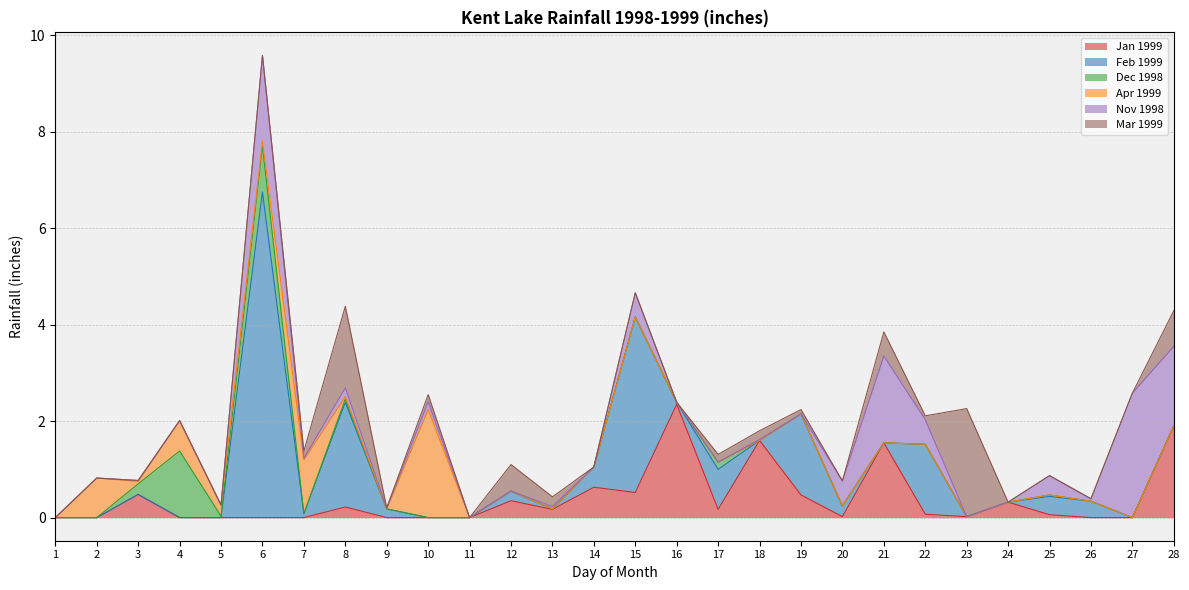

What is the value of the Feb 1999 point at the 17th from the left?

0.8